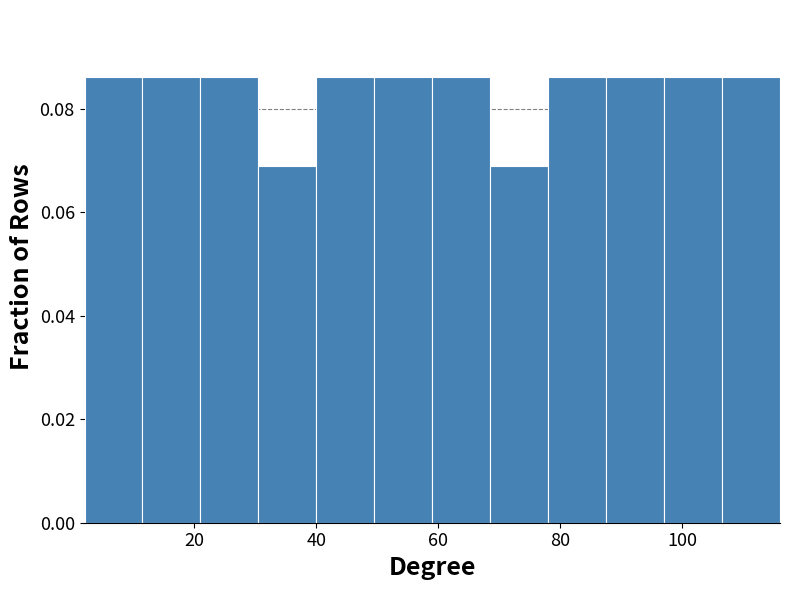

How tall is the bar that spans 30.5 to 40.0 on the x-axis? Neither the bar edges nor the heights are printed on the chart, so give them approximately, as read against the axes.

0.068